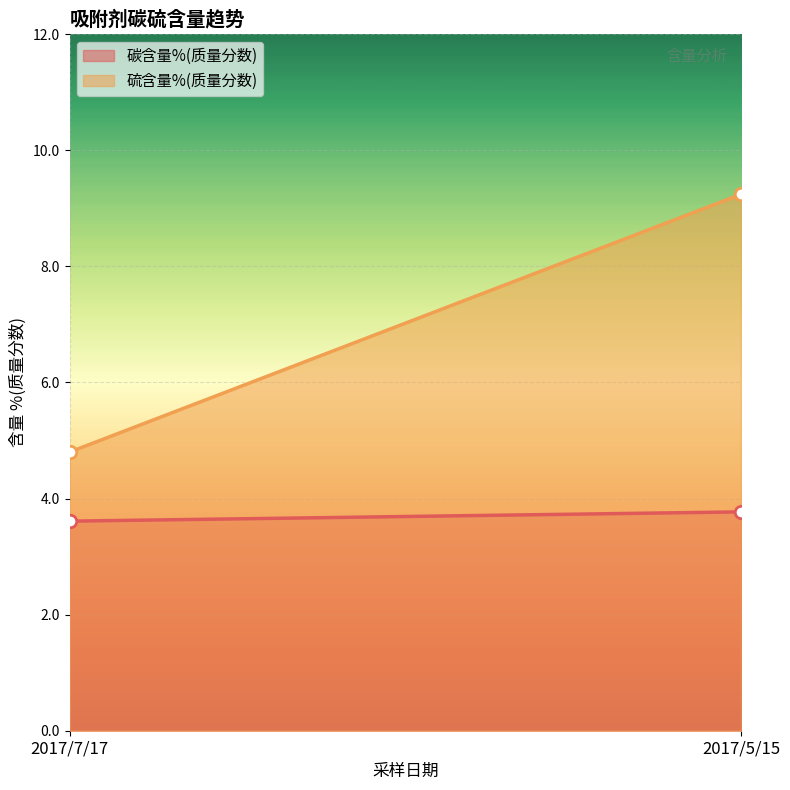

Which series changed the most between 2017/7/17 and 2017/5/15?

硫含量%(质量分数)